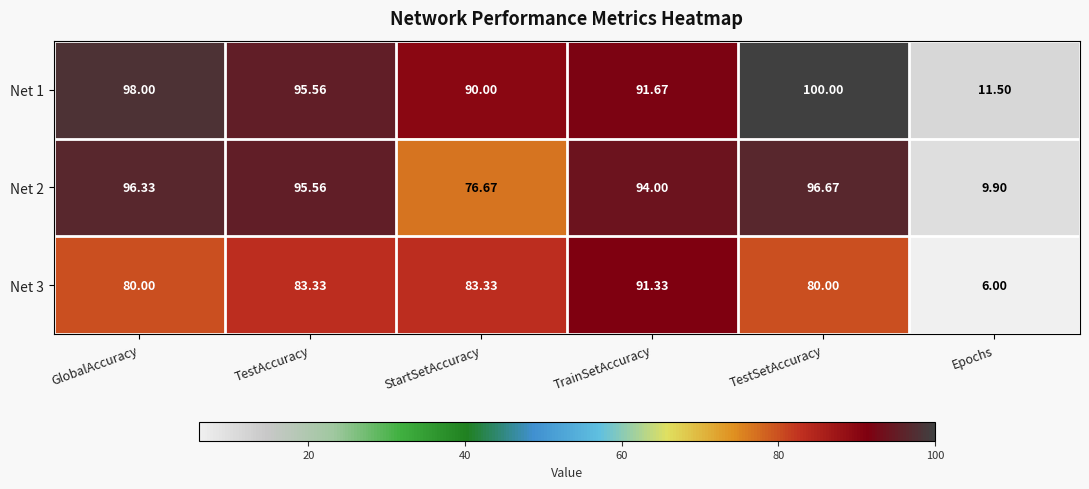

Where does the Net 1 series first go above 95?

GlobalAccuracy